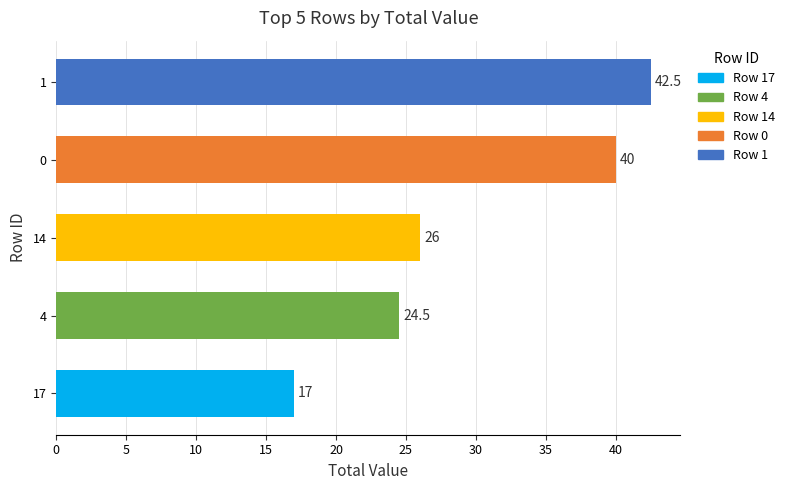

Are the bars grouped side by side (vs. stacked)?

No